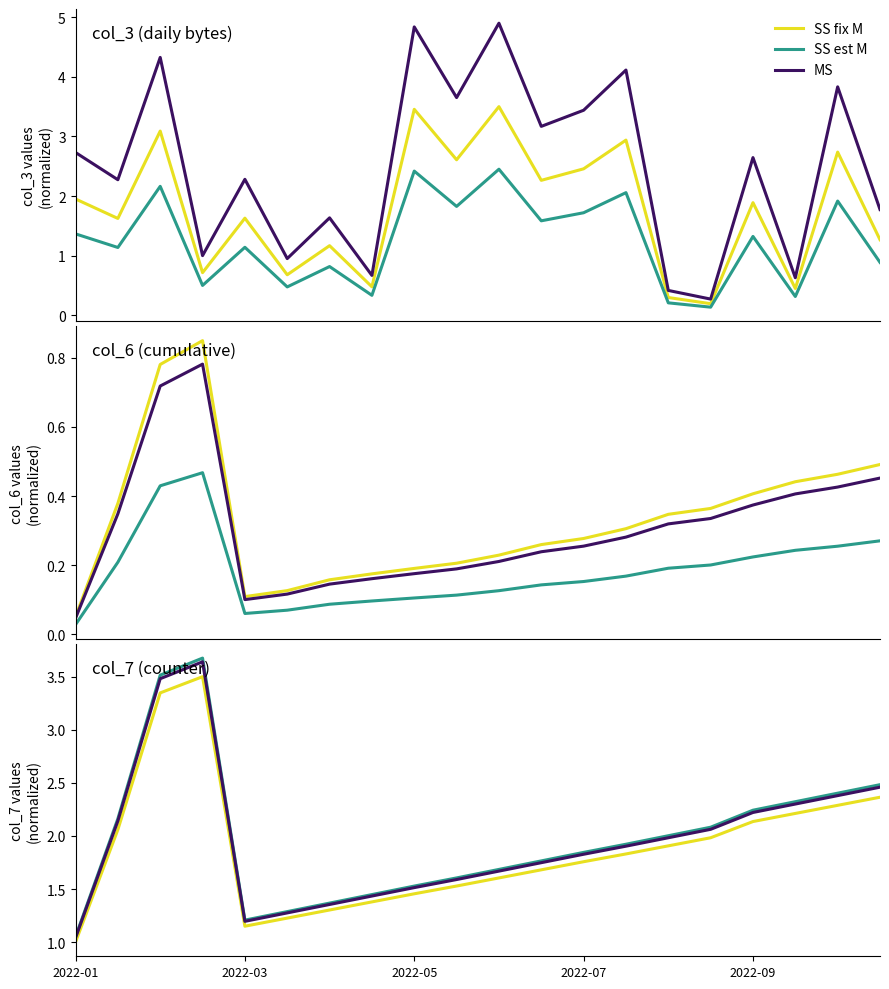

At which category does col_6 reach its first local peak?

2022-02-15